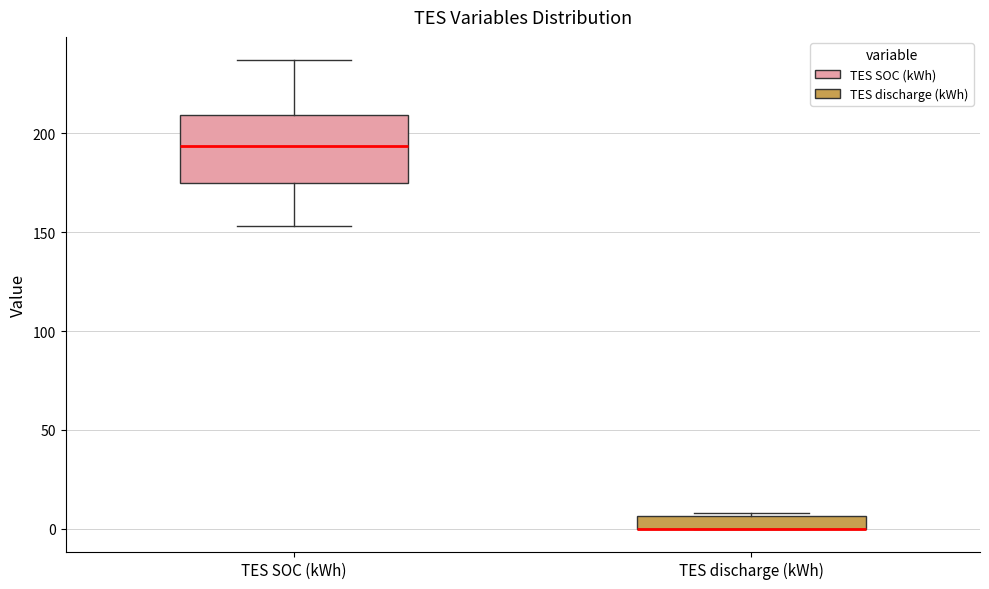

Where is the upper edge of the box for TES discharge (kWh) on the y-axis? The values are not printed on the chart, so give them approximately, as read against the axis.

5